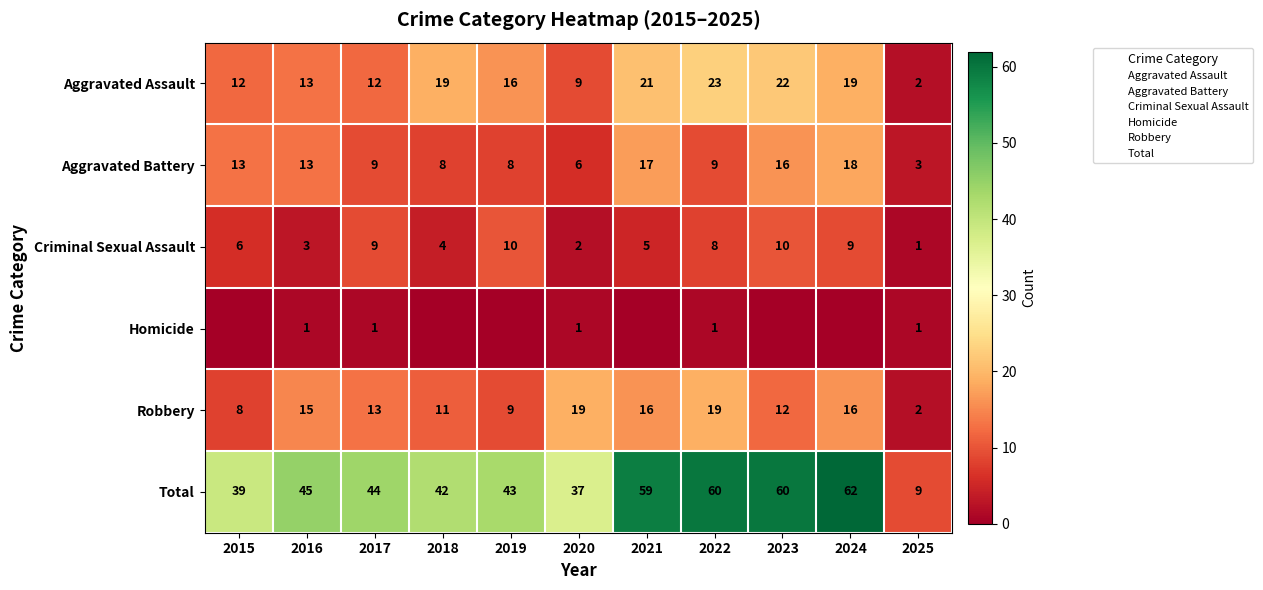

Is it true that Total equals 62 at 2024?

True